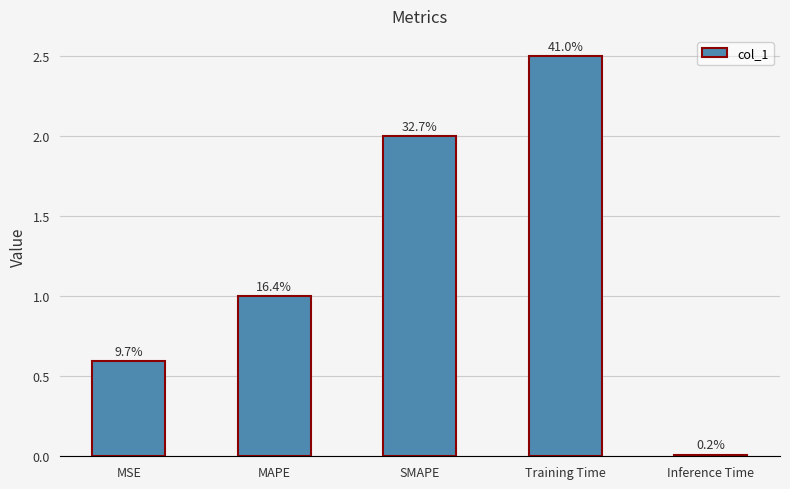

How many bars are there in total?

5